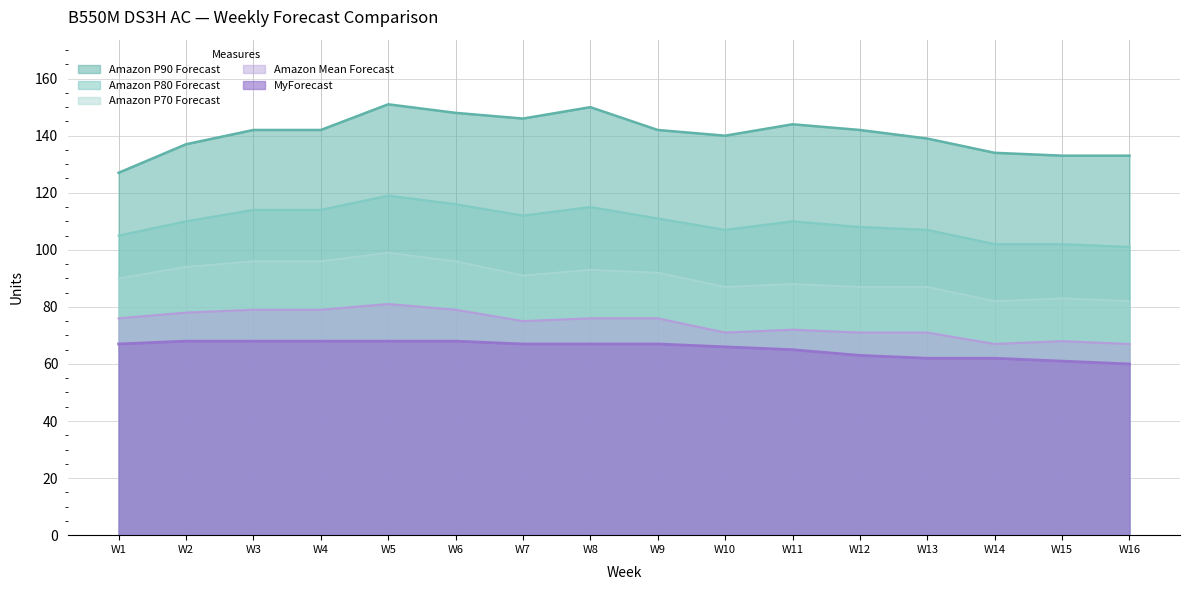

What is the approximate value of MyForecast at W12?

63